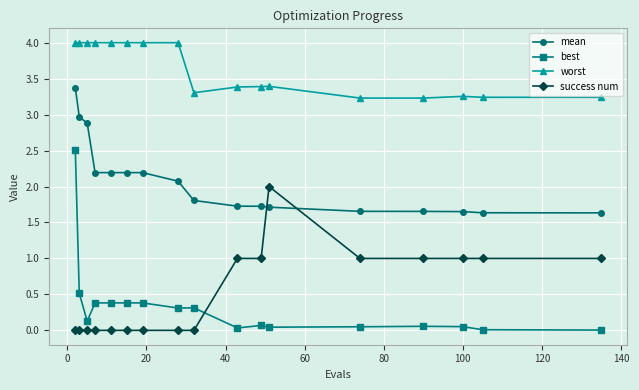

Rank the series by their maximum value, from lowest to highest.

success num, best, mean, worst